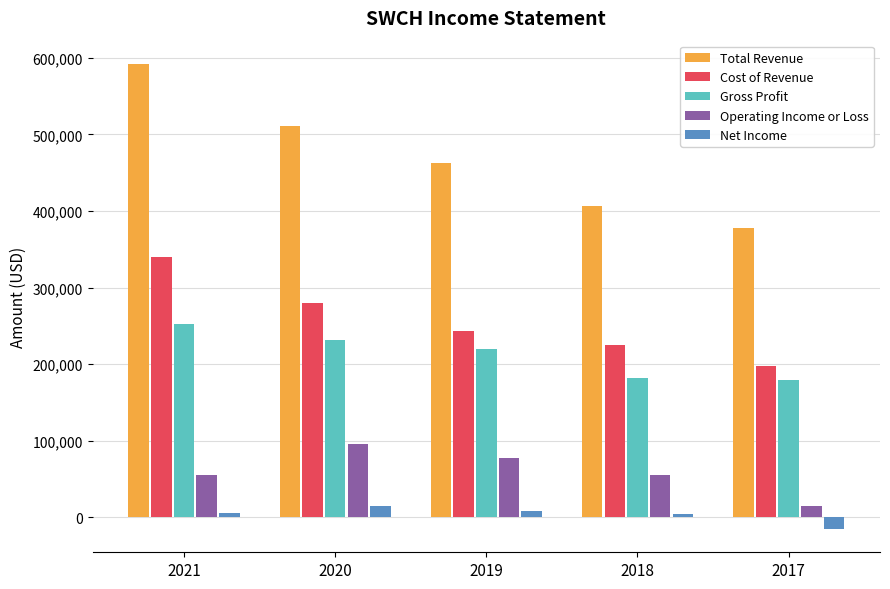

Which series has the largest range (max minus min)?

Total Revenue